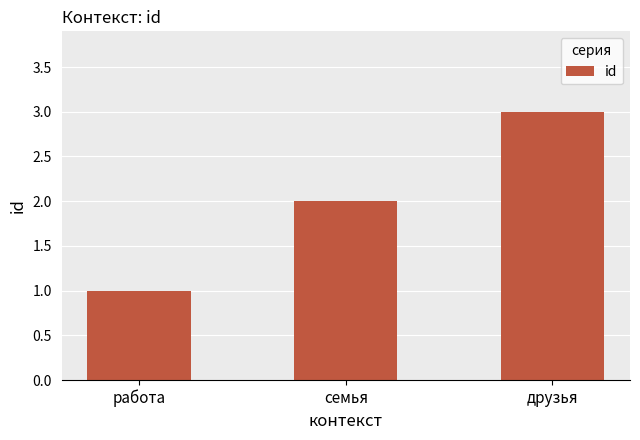

Rank the categories by value from lowest to highest.

работа, семья, друзья